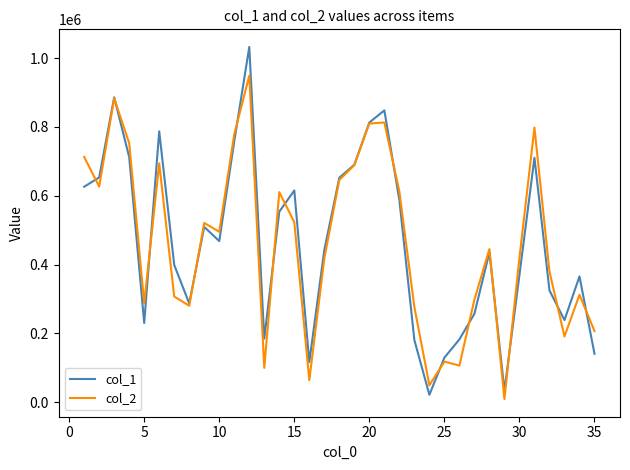

What is the greatest value displayed?

1032450